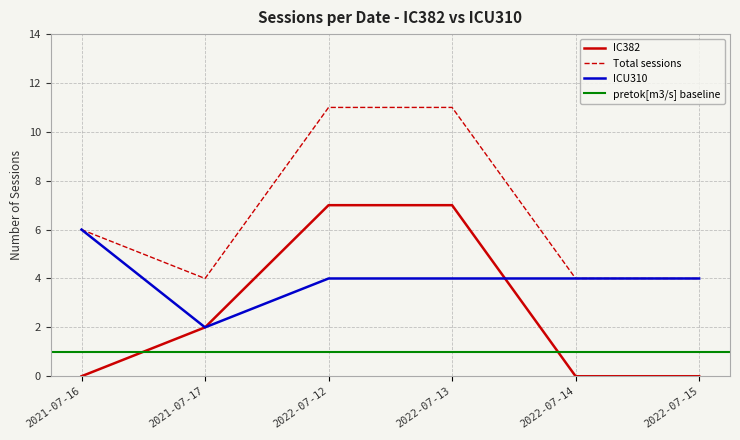

What is the difference between the maximum and second lowest values in the ICU310 series?

2